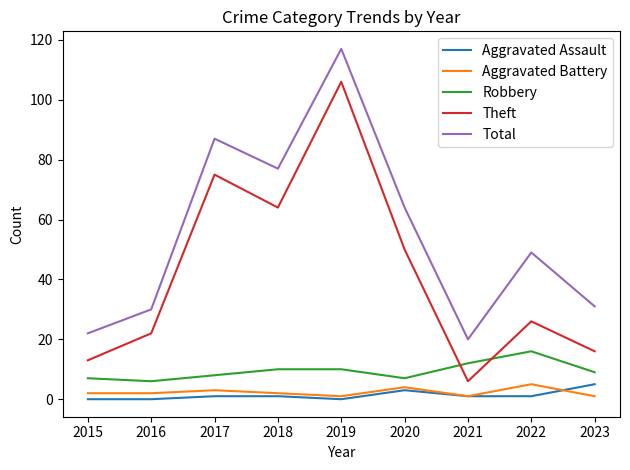

List the labels in order of Theft value, largest first.

2019, 2017, 2018, 2020, 2022, 2016, 2023, 2015, 2021